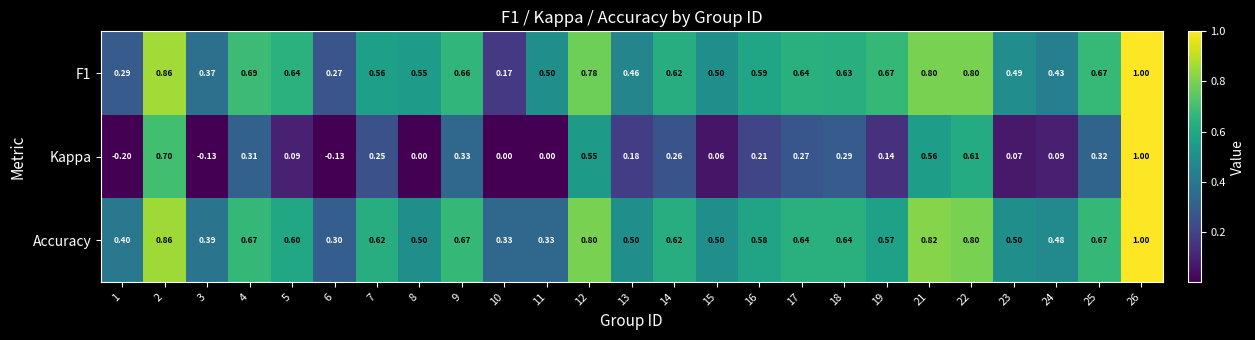

Which series has the largest range (max minus min)?

Kappa